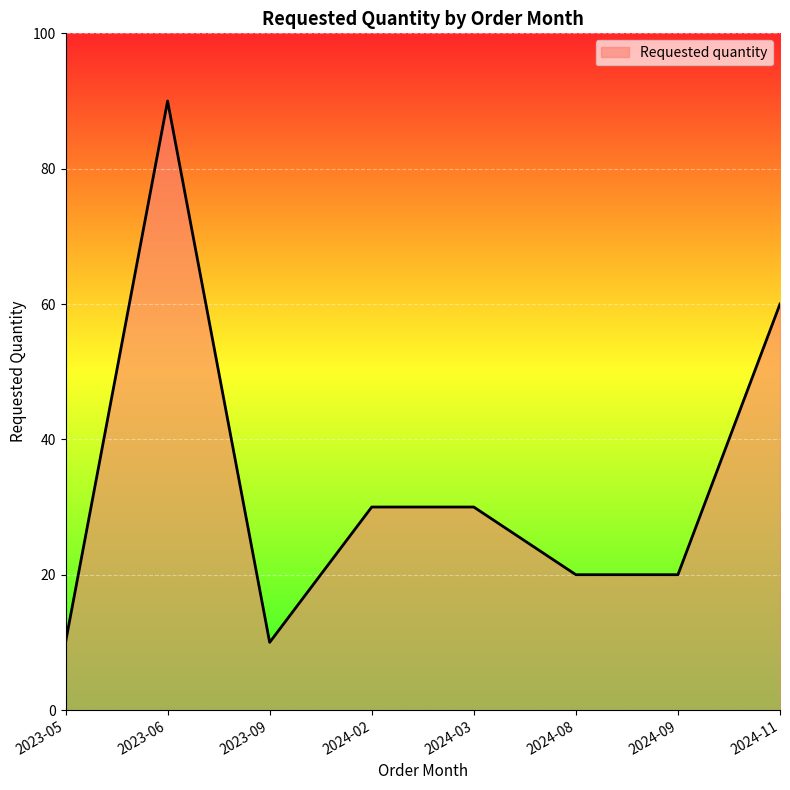

At which category does the data reach its first local peak?

2023-06